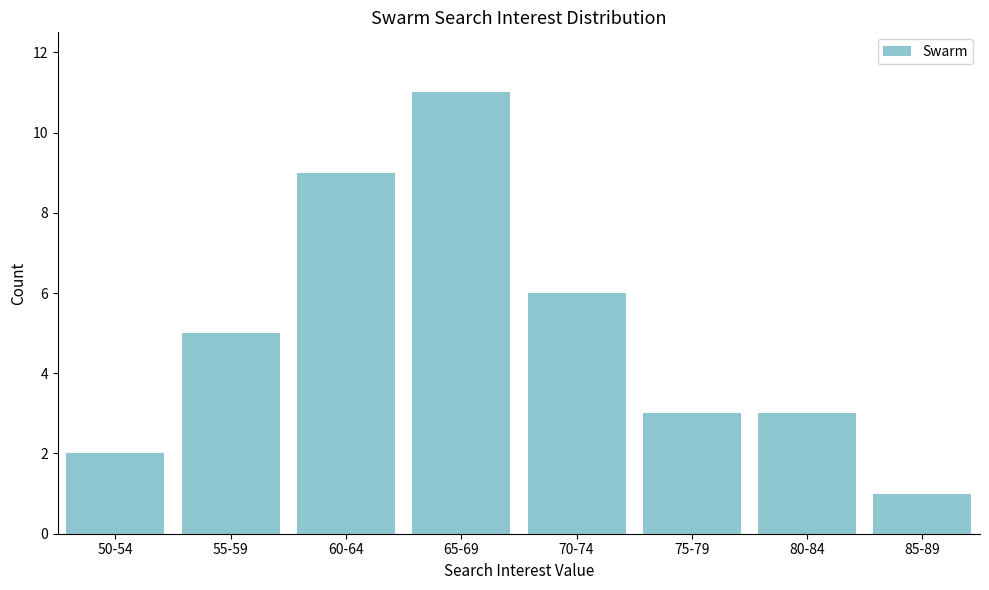

Reading left to right, transcribe all the data shown in this chart.

50-54=2	55-59=5	60-64=9	65-69=11	70-74=6	75-79=3	80-84=3	85-89=1